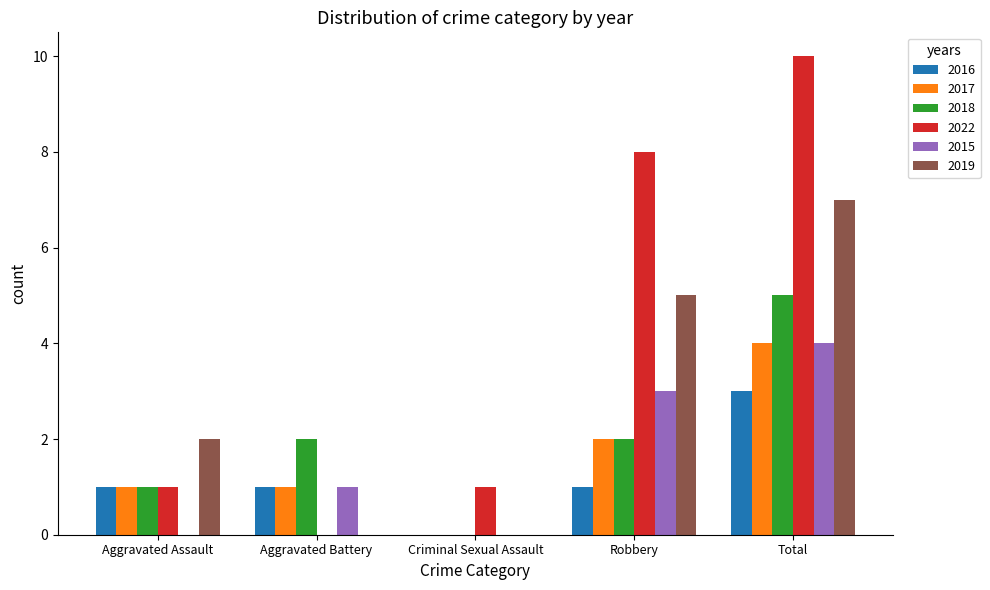

Which series changed the most between Robbery and Total?

2018